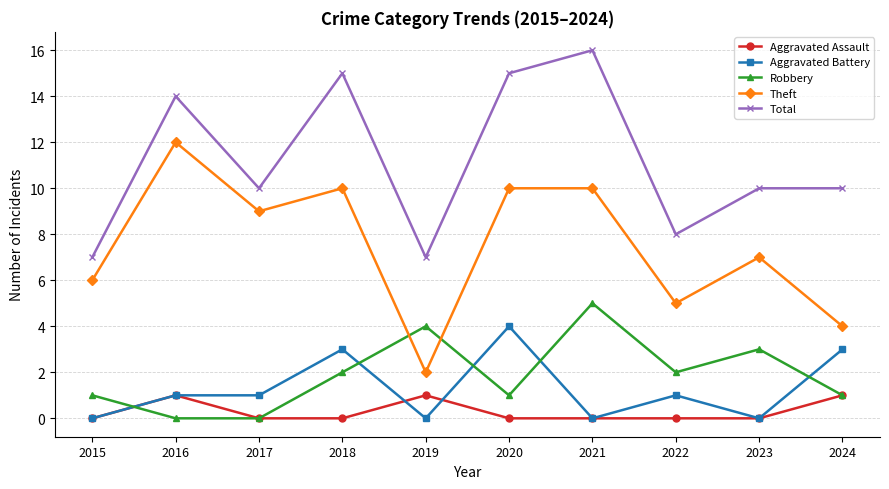

List the series in order of their peak value, highest first.

Total, Theft, Robbery, Aggravated Battery, Aggravated Assault